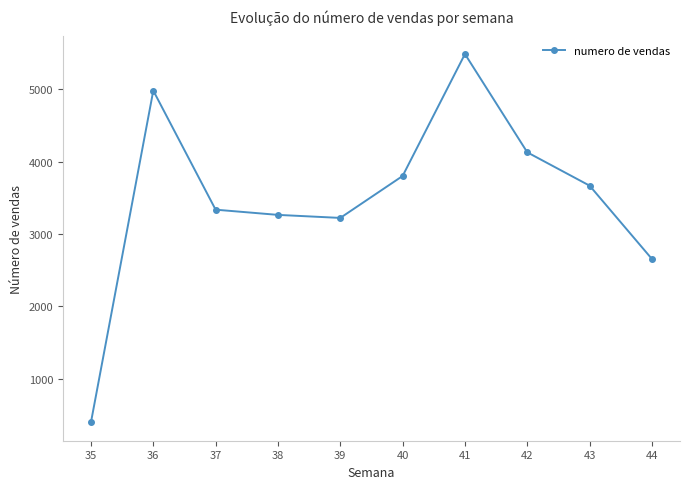

What is the sum of all values?

34941